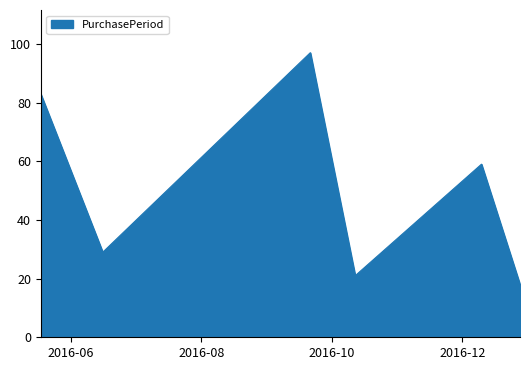

Does the chart have visible grid lines?

No